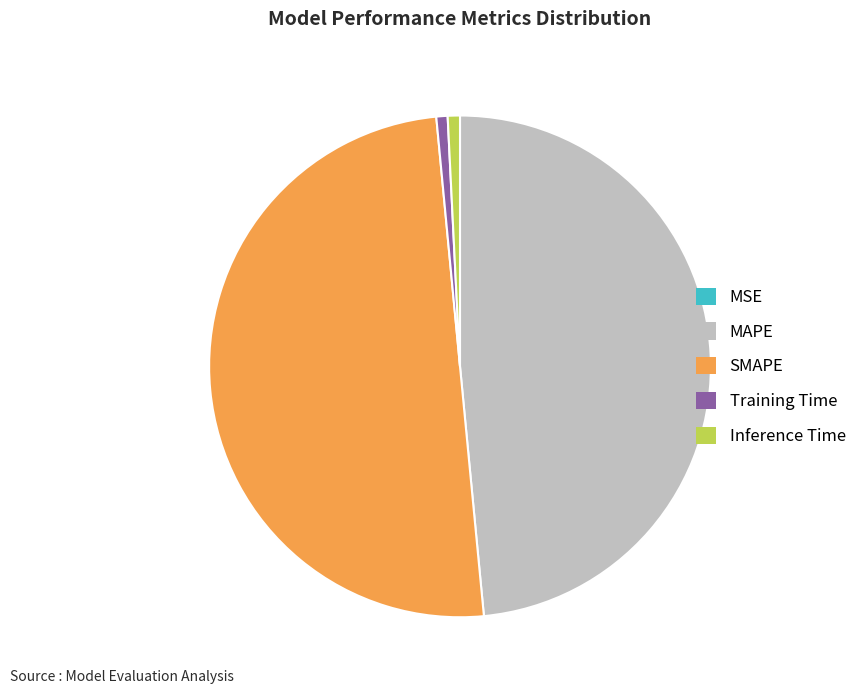

Is it true that Inference Time is 1% of the pie?

True